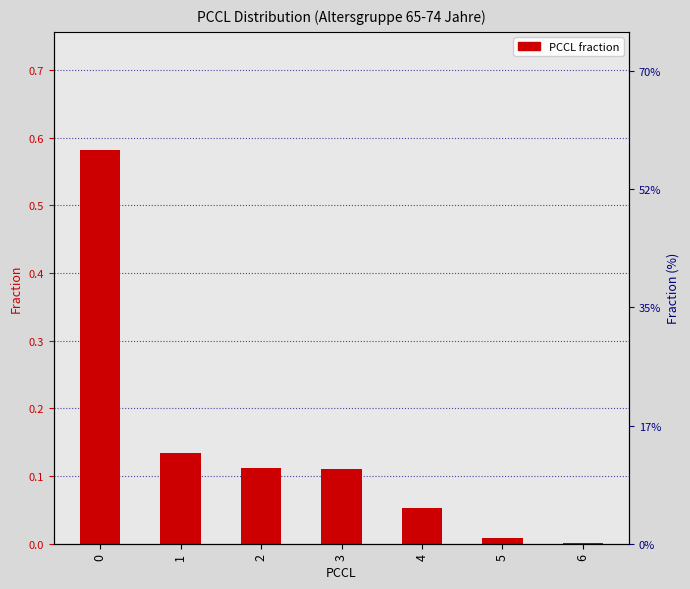

Are the bars grouped side by side (vs. stacked)?

No